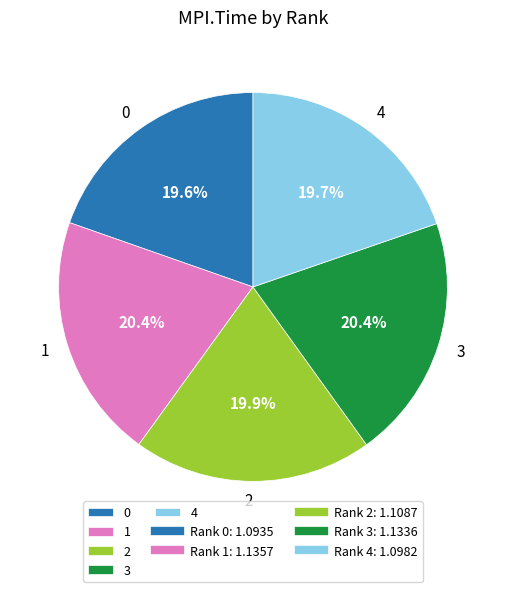

What percentage is the 0 slice, to the nearest percent?

20%